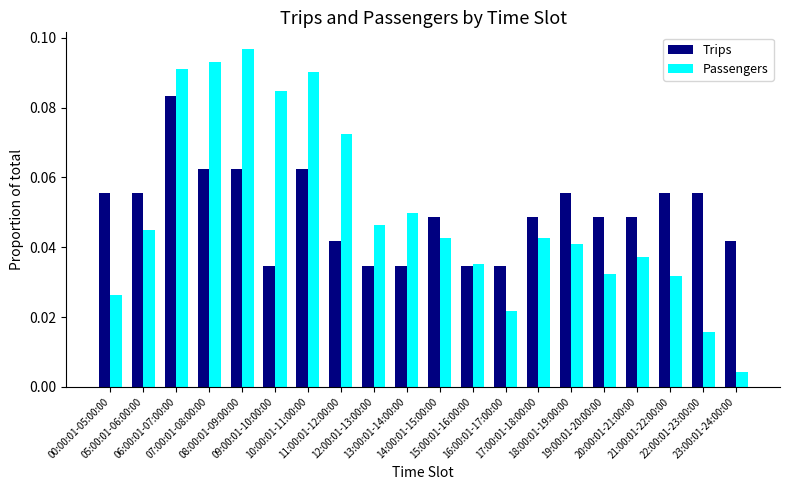

What is the sum of all Trips values?

1.0